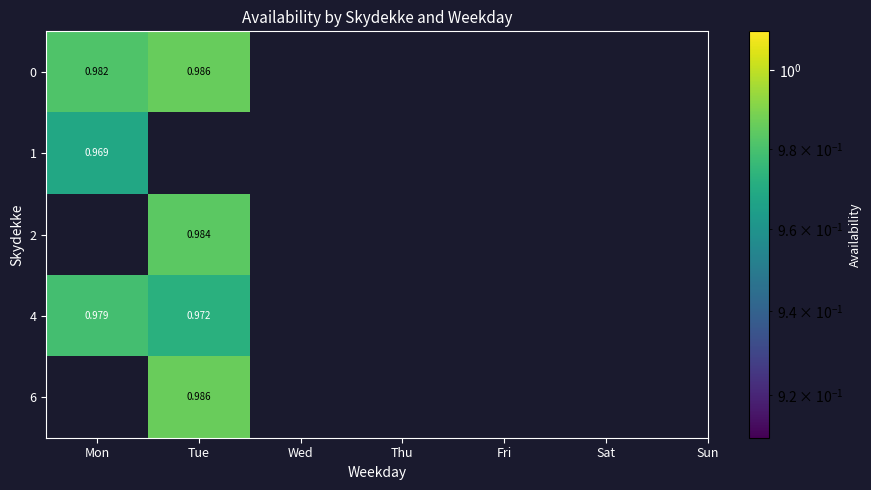

At which category does the chart reach its minimum across all series?

Mon